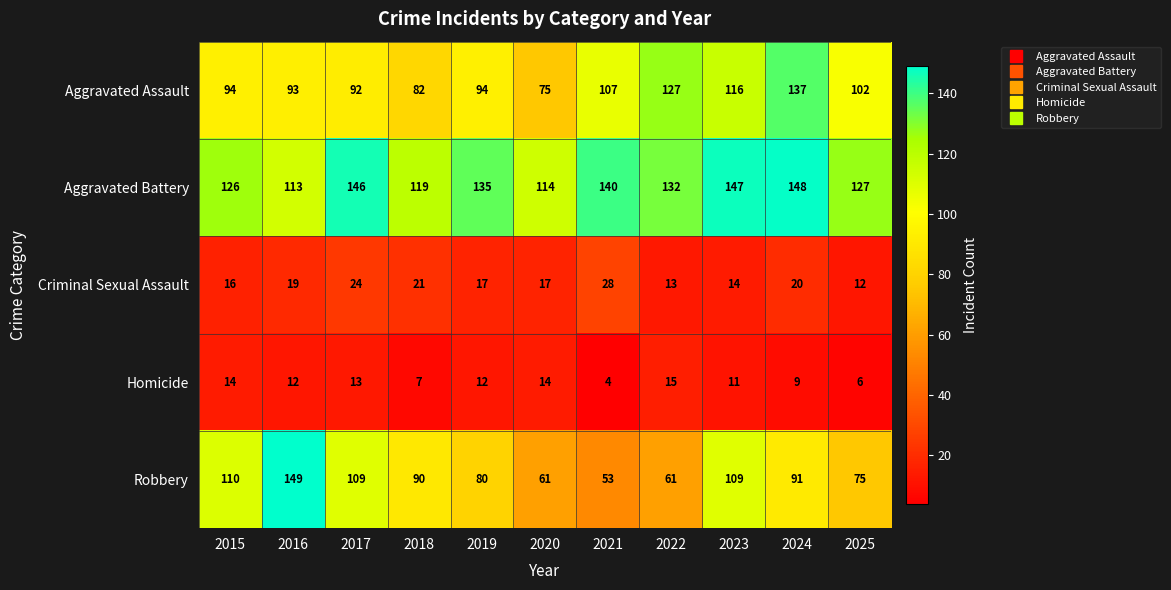

Which category has the lowest value in the Criminal Sexual Assault series?

2025